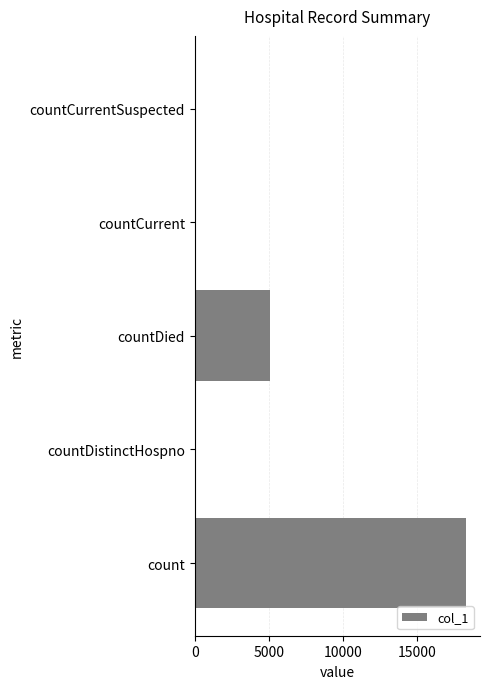

Is it true that the value at countDied is 6619?

False